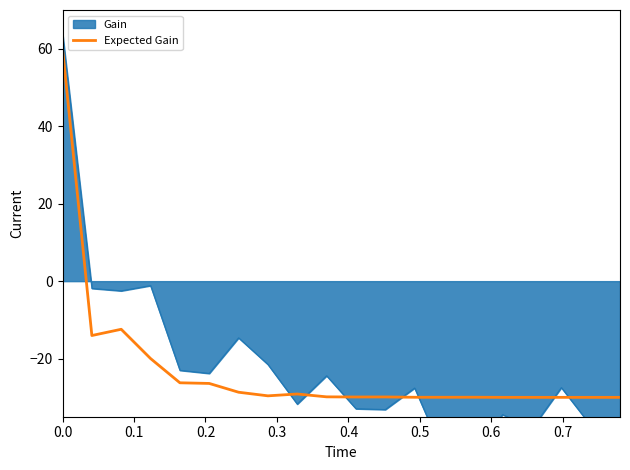

What is the highest value of the Expected Gain series?

60.0